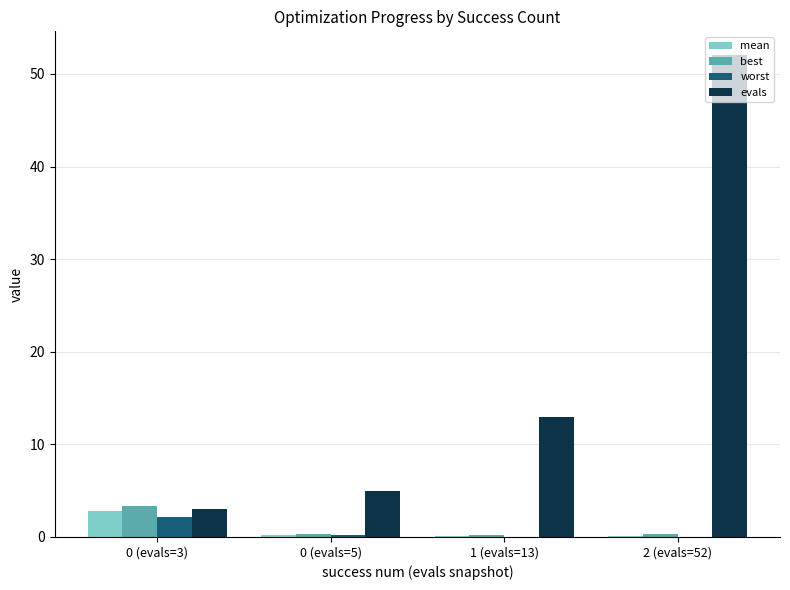

What is the greatest value displayed?

52.0